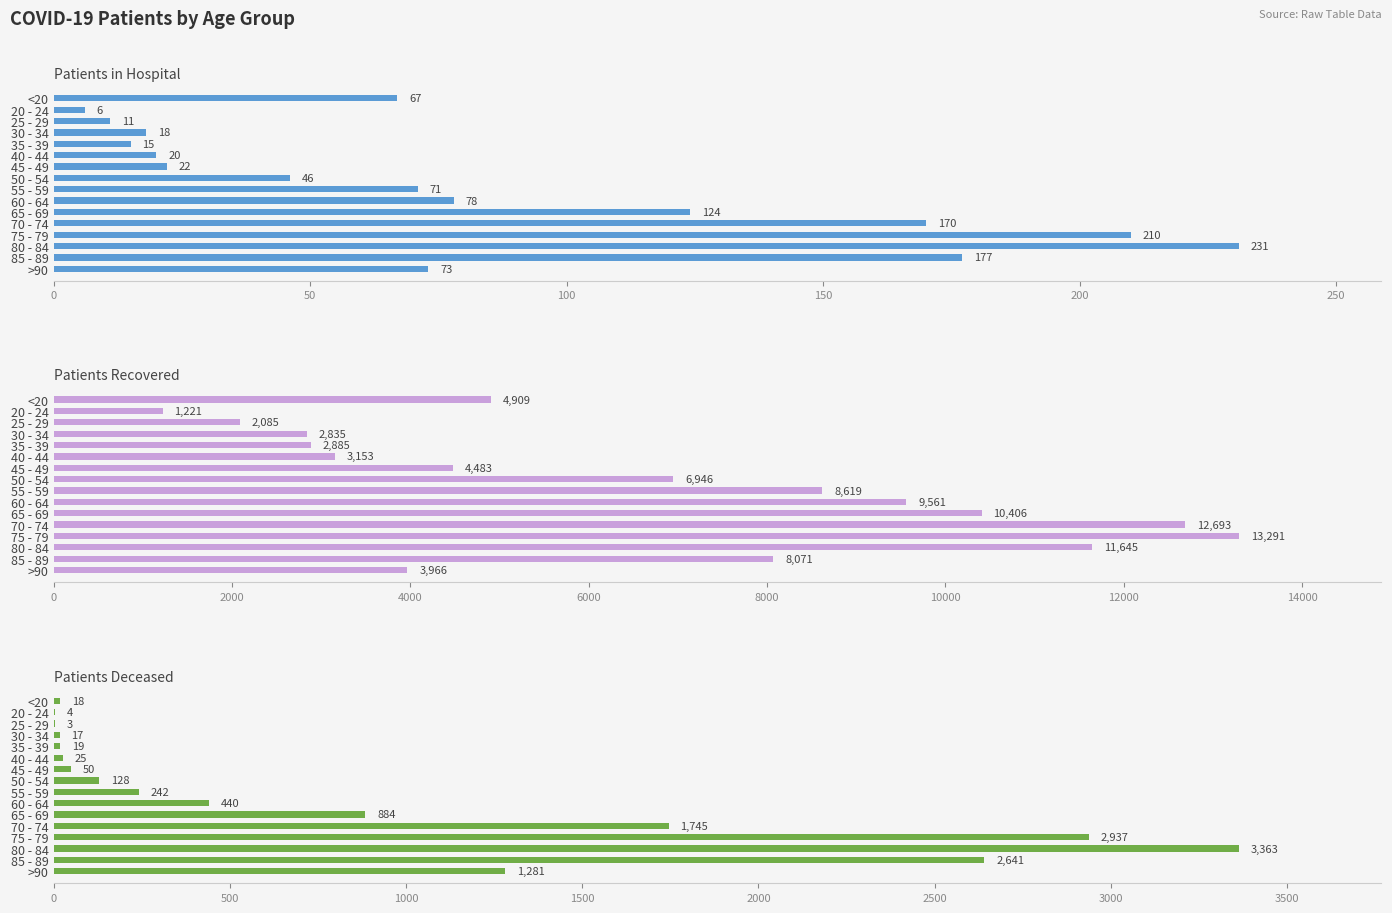

Which series has the widest spread of values?

patients_recovered